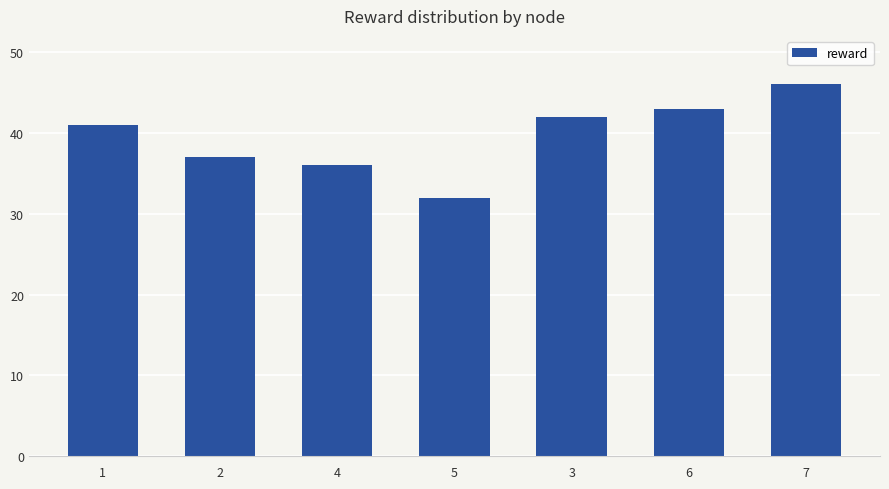

List the labels in order of value, smallest first.

5, 4, 2, 1, 3, 6, 7